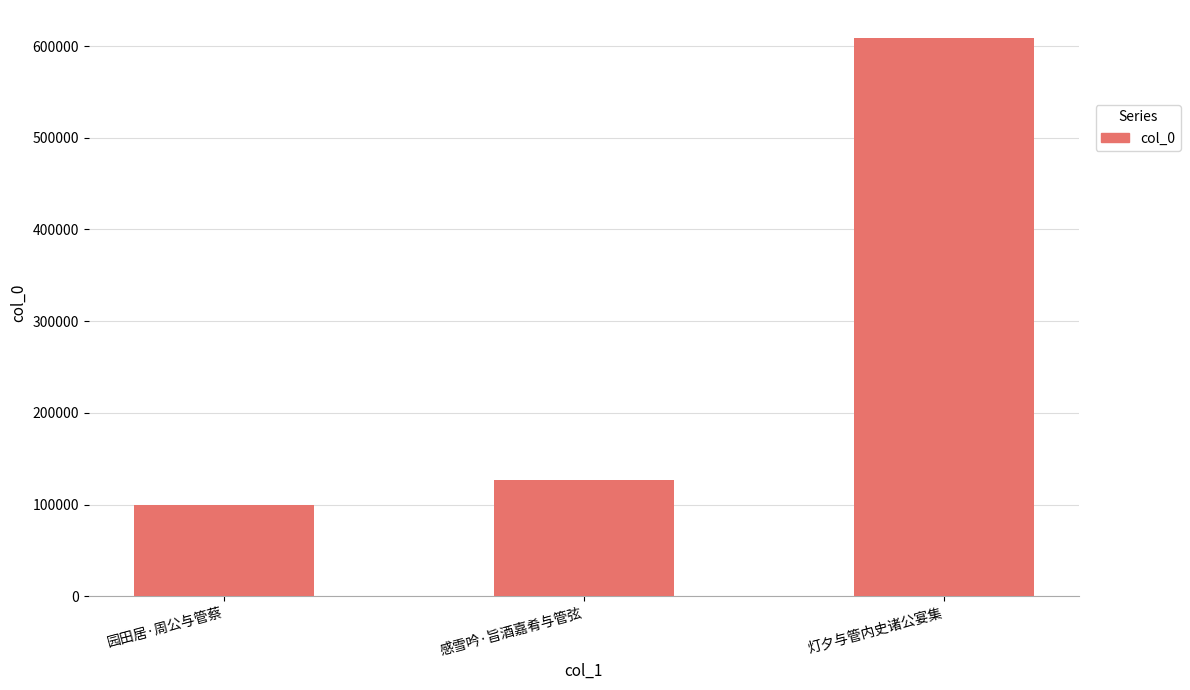

At which label is the value closest to 353961?

感雪吟·旨酒嘉肴与管弦